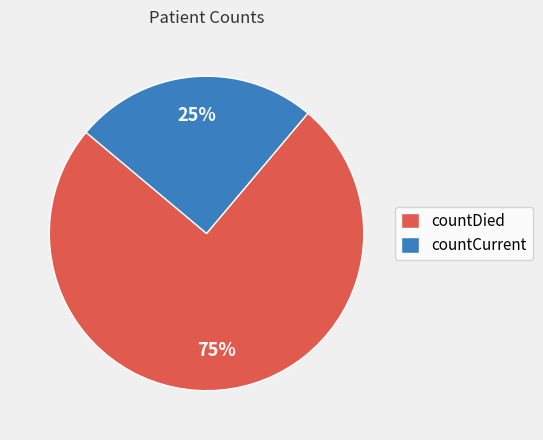

How many segments does this pie chart have?

2